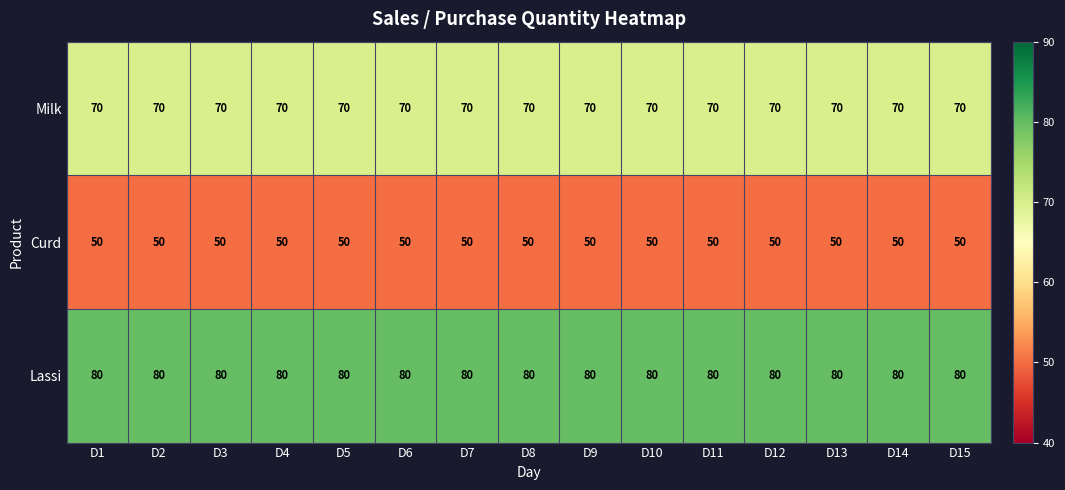

Which series has the largest total across all categories?

Lassi